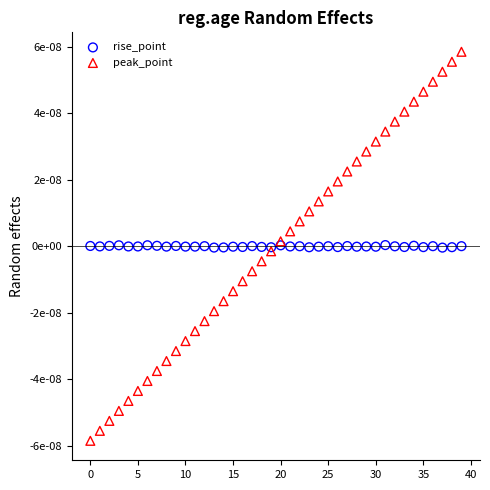

Which series reaches the minimum Y coordinate?

peak_point